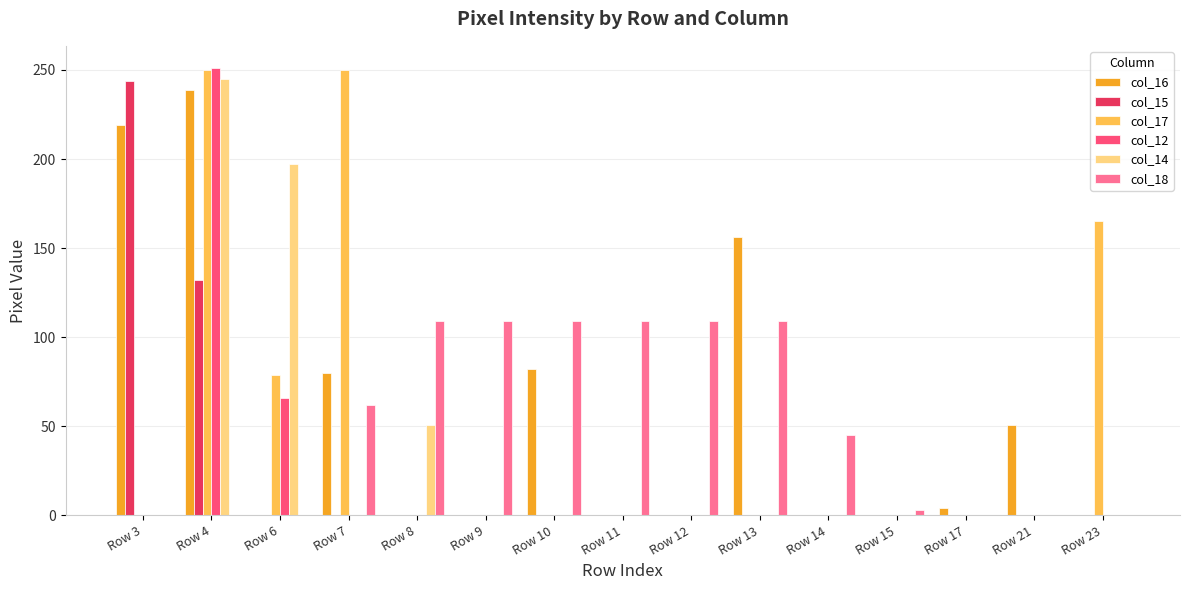

How many col_17 values are between 0 and 79?

12